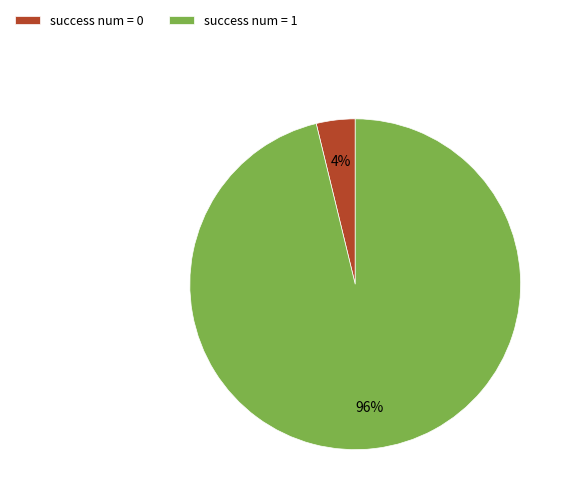

Count the number of slices in the pie.

2